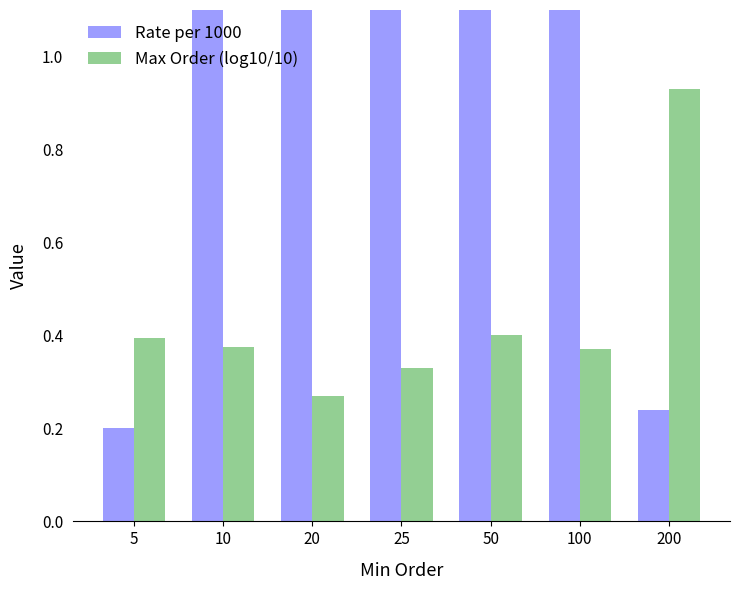

Are the bars grouped side by side (vs. stacked)?

Yes